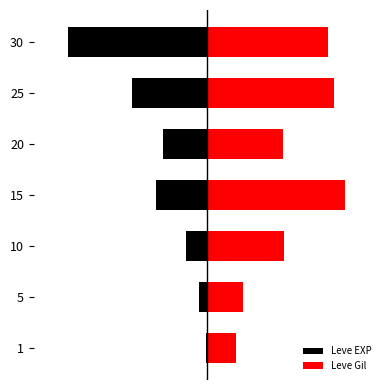

Does the chart contain any negative values?

Yes